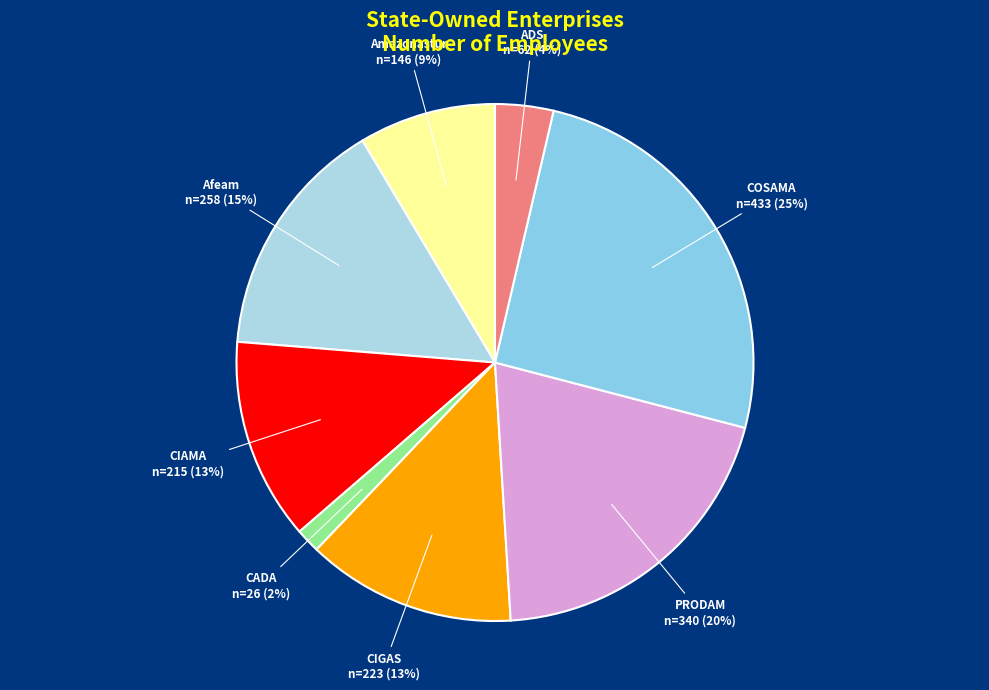

Which category has the smallest portion of the pie?

CADA